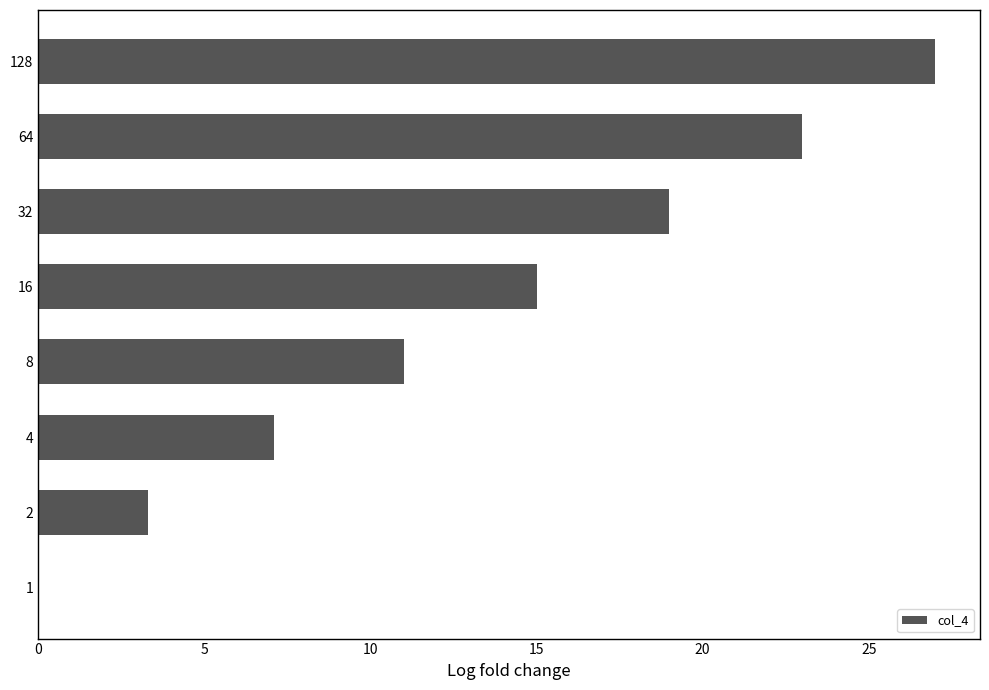

What is the ratio of the value at 32 to the value at 64?

0.8